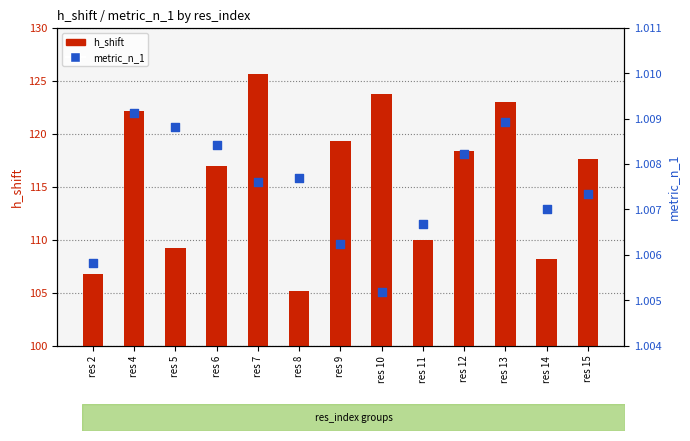

Is the value of metric_n_1 at res 12 greater than the value of h_shift at res 14?

No